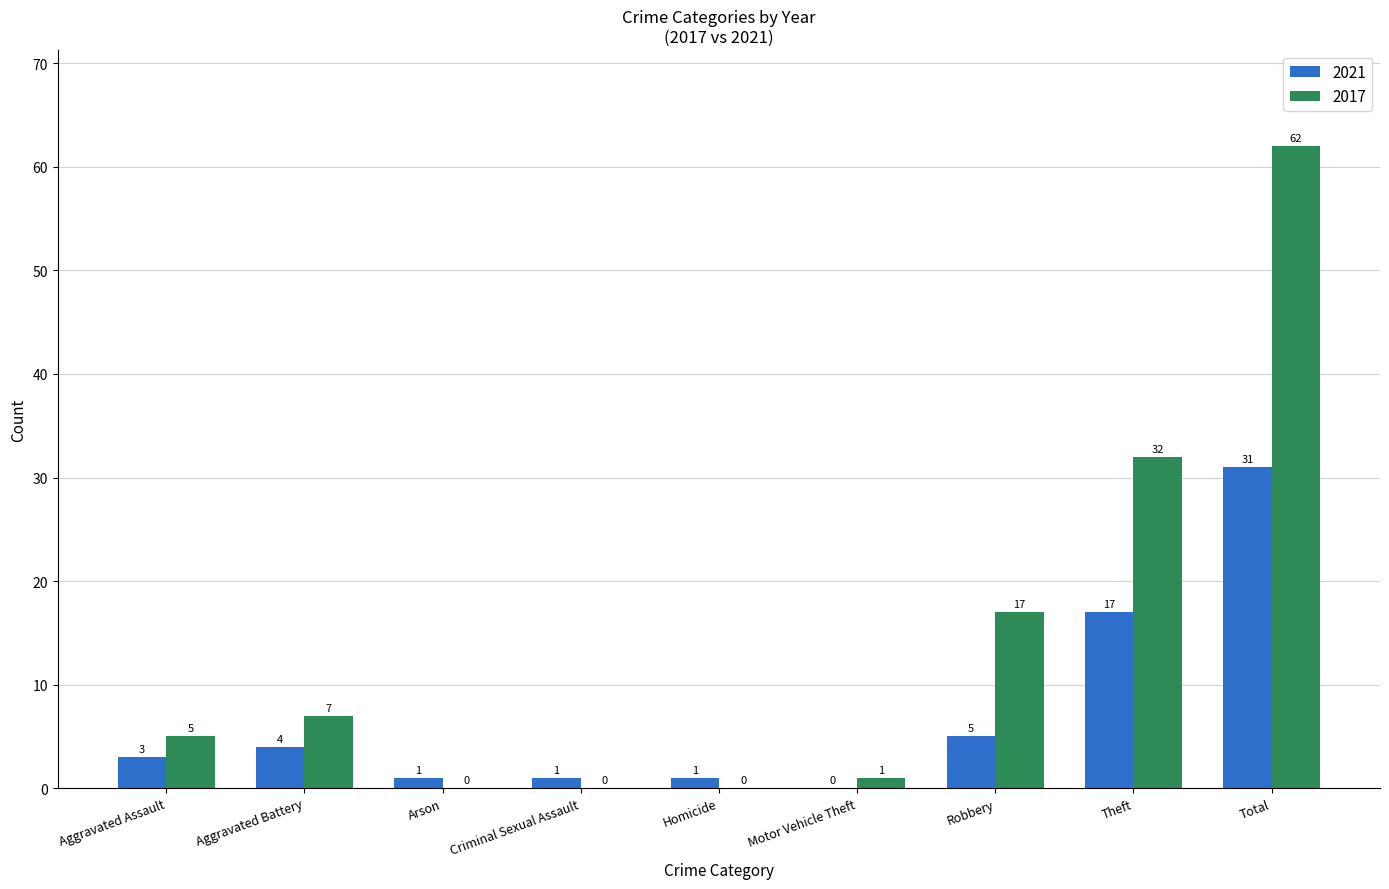

How many positive values does the 2021 series have?

8